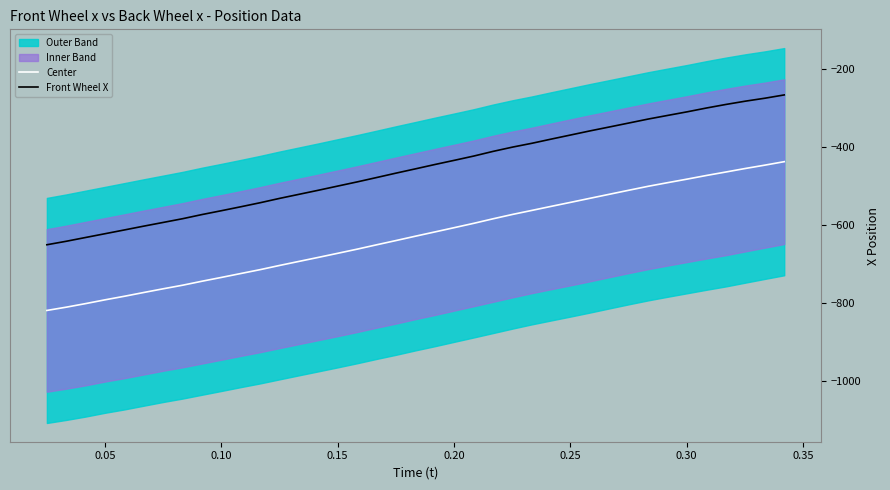

What is the maximum value for Center?

-437.6